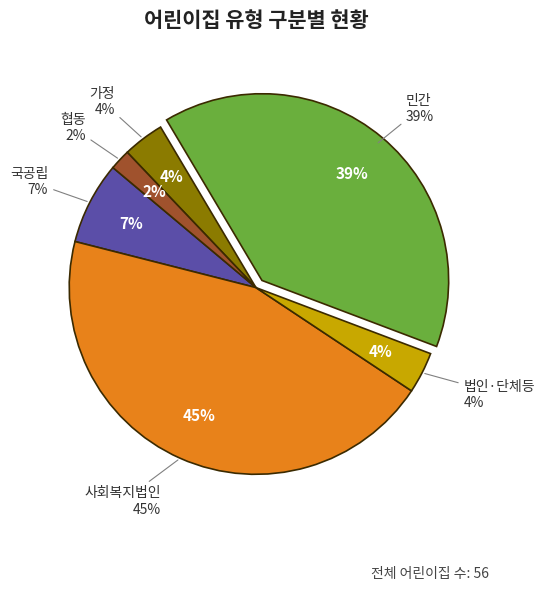

Rank the categories by value from highest to lowest.

사회복지법인, 민간, 국공립, 법인·단체등, 가정, 협동